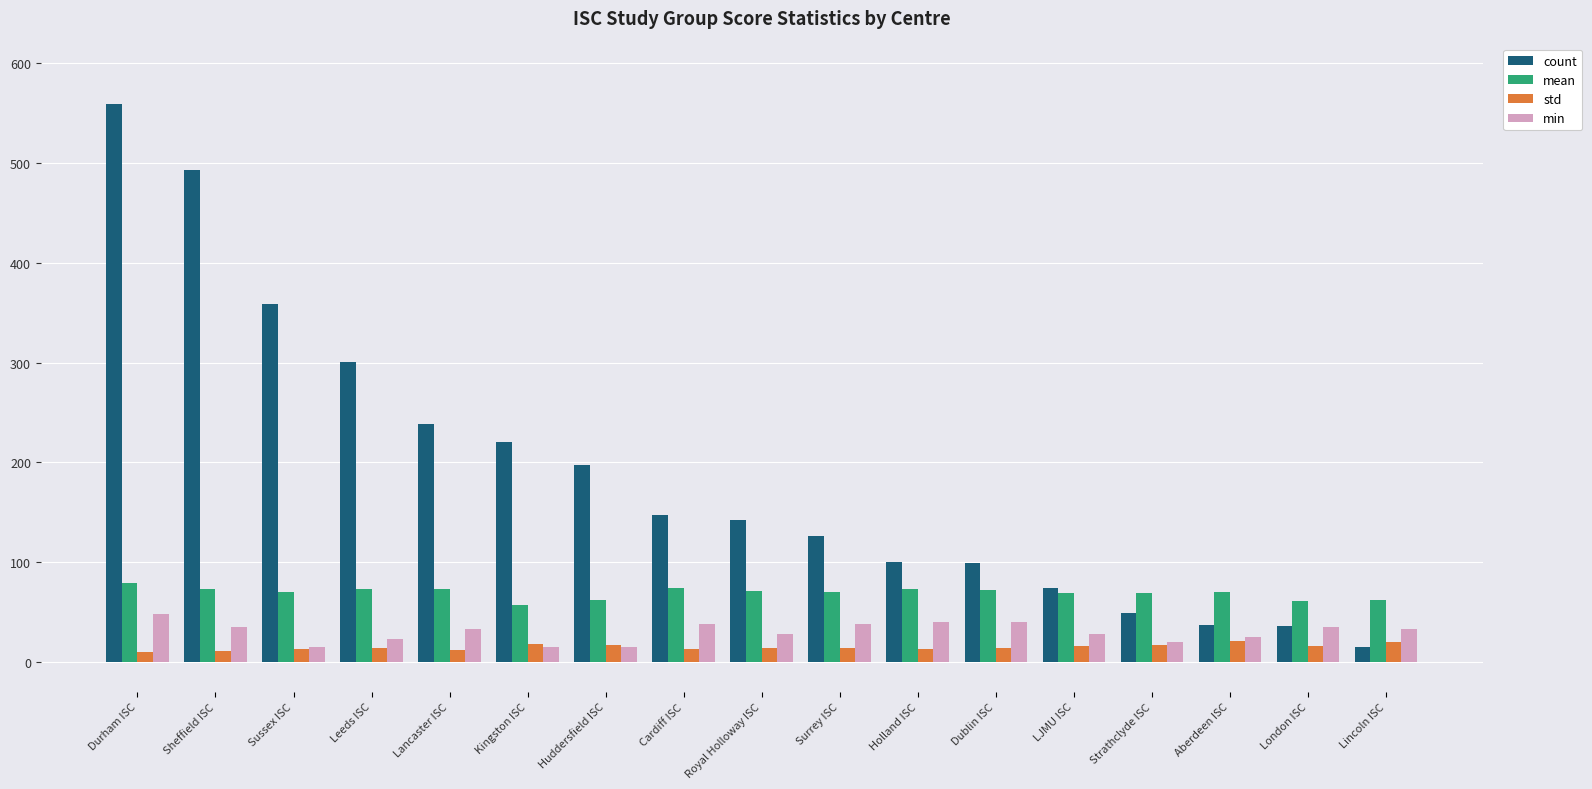

What position from the right is Leeds ISC?

14